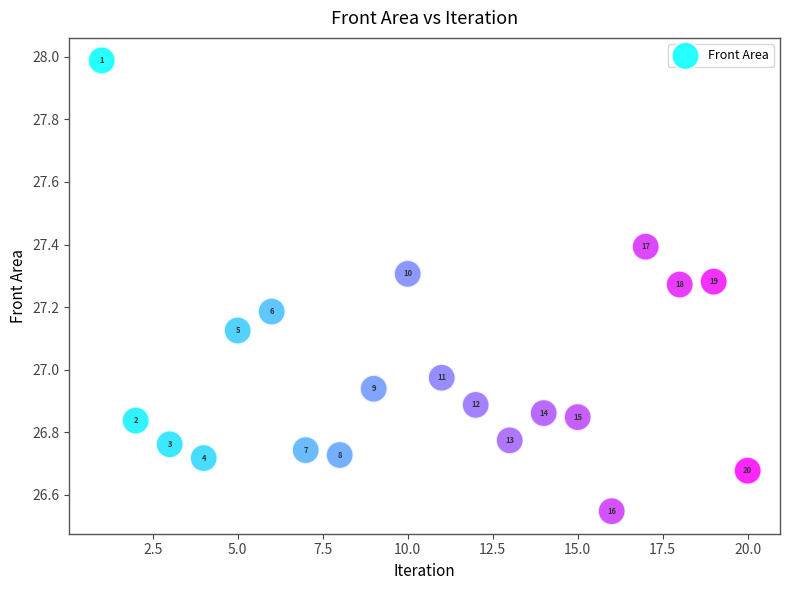

What is the range of Y values (max minus min)?

1.4